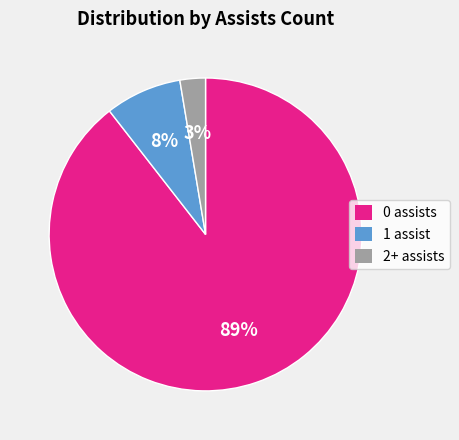

Is there a majority slice in this chart?

Yes